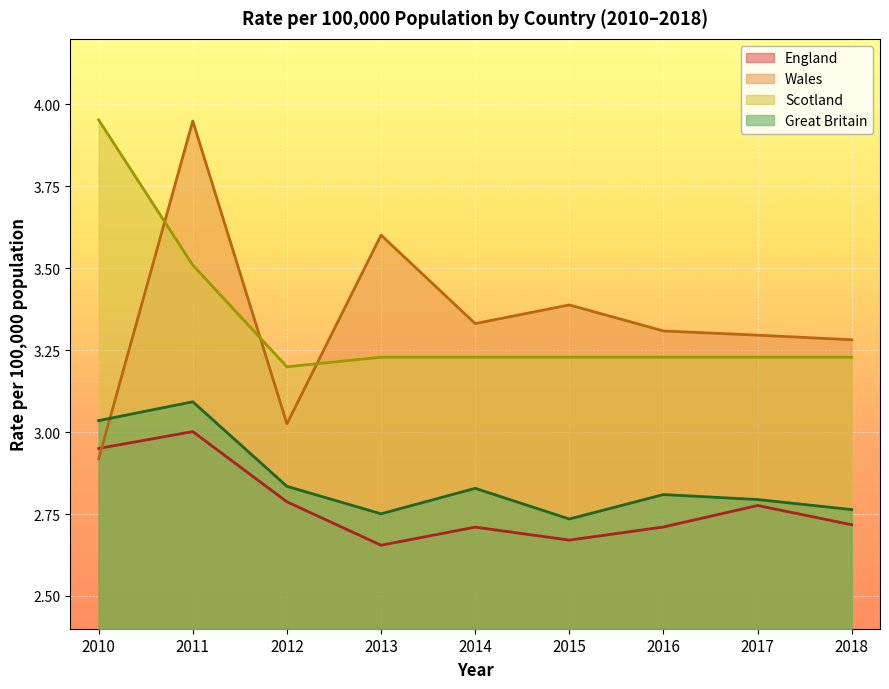

Where is Great Britain nearest to the value 2?

2015